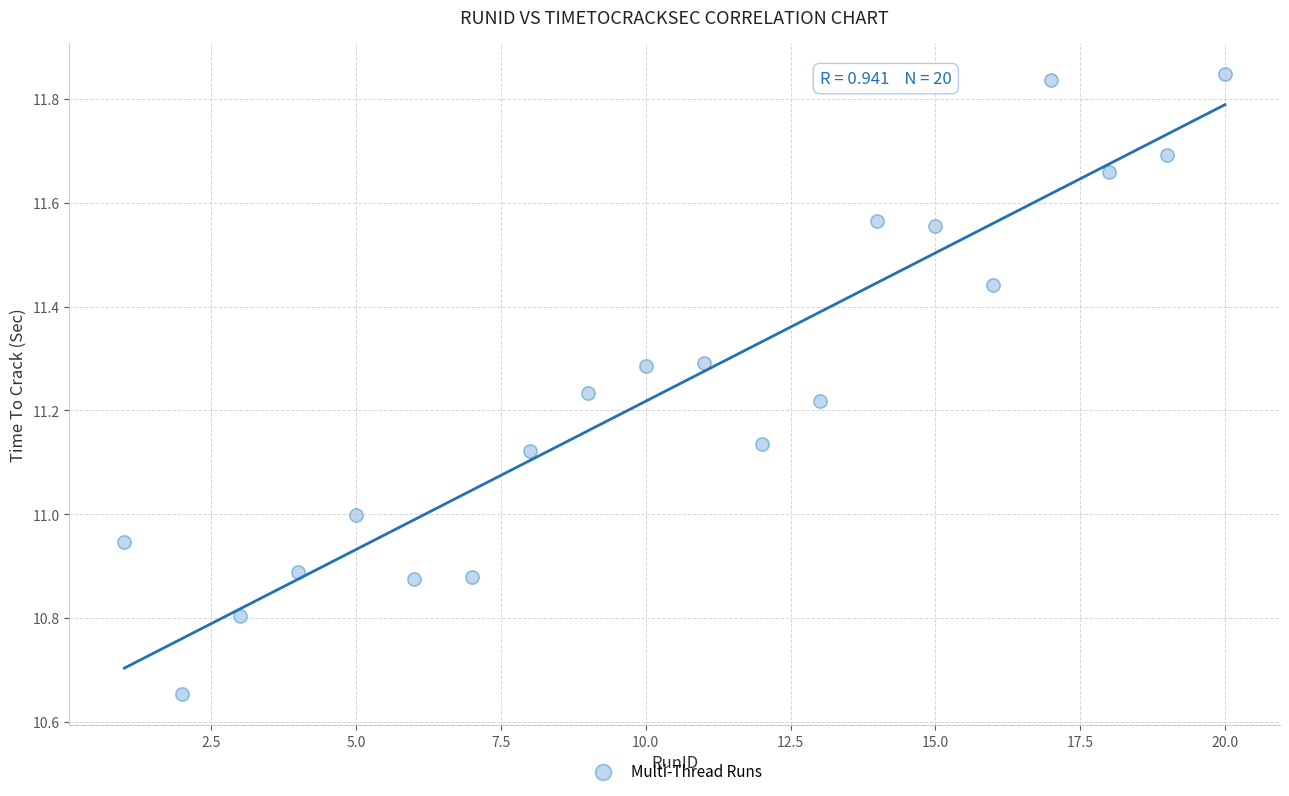

What is the range of Y values (max minus min)?

1.2